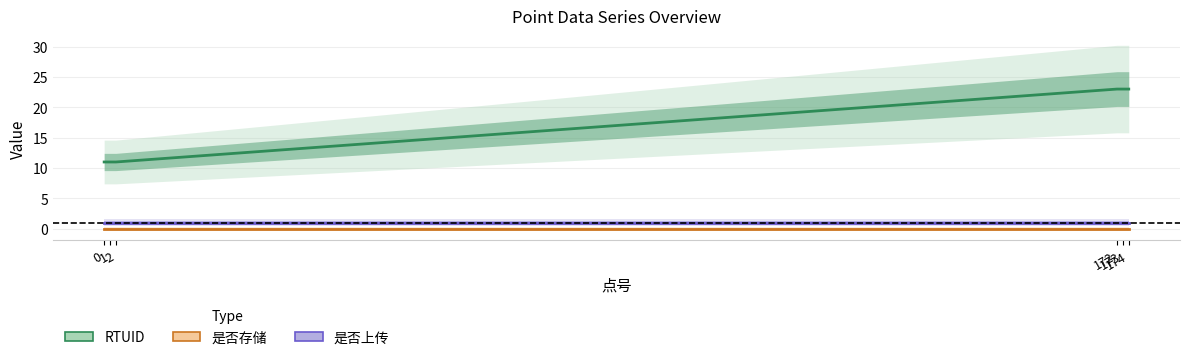

What are all the series names shown in the legend?

RTUID, 是否存储, 是否上传